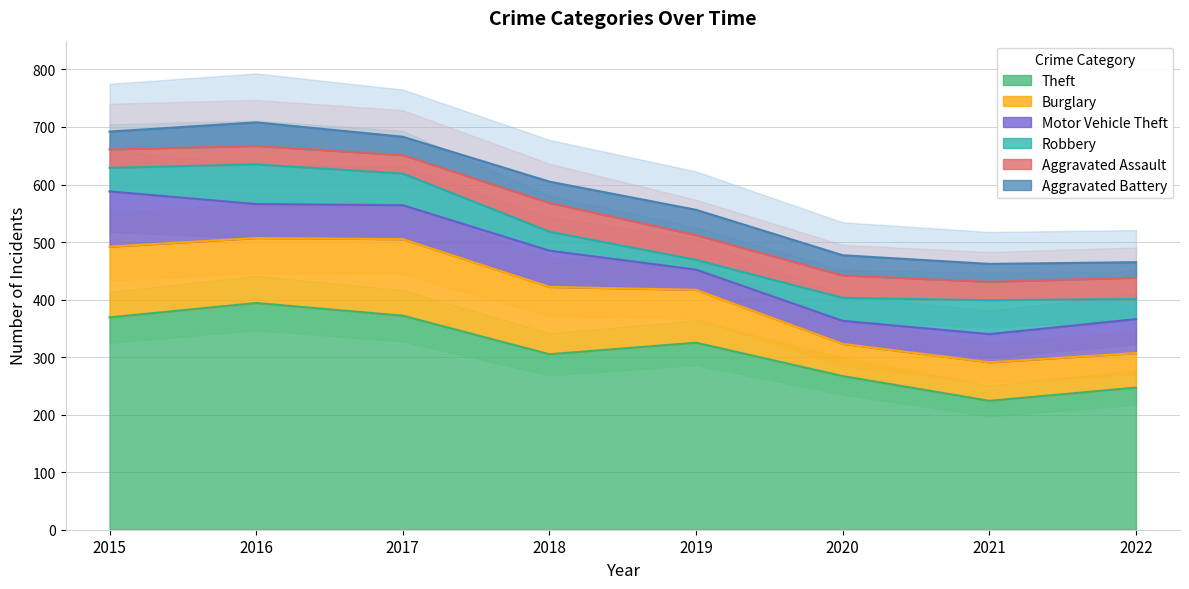

What is the sum of the Theft values at 2016 and 2015?

763